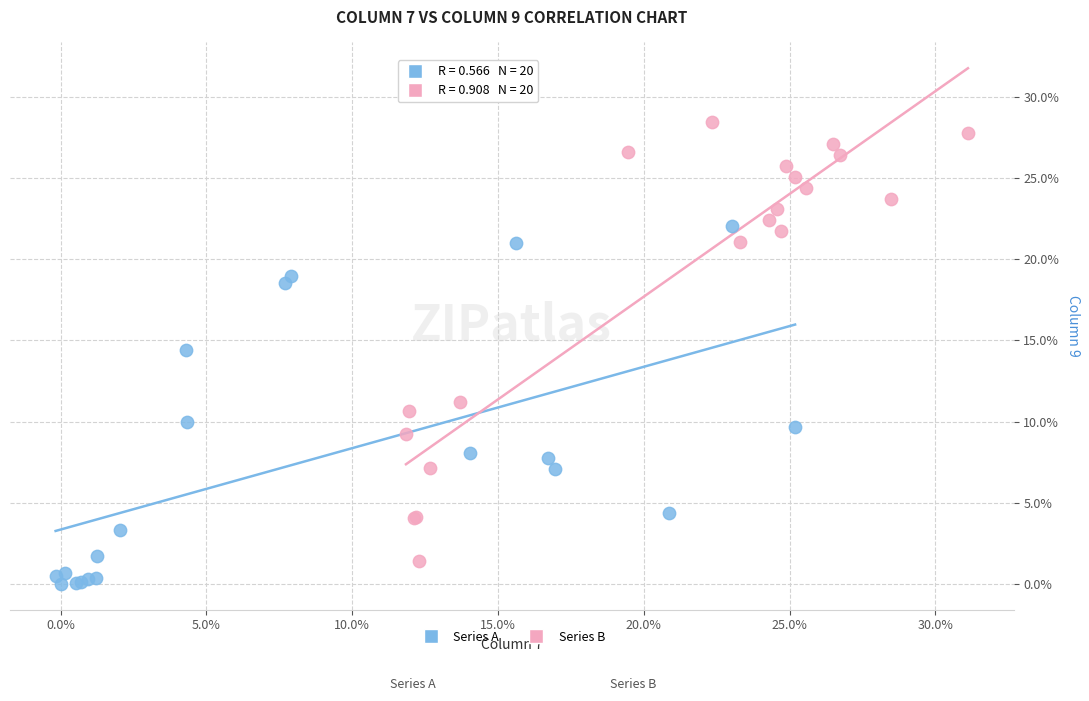

Which series has the largest Y range (max minus min)?

Series B